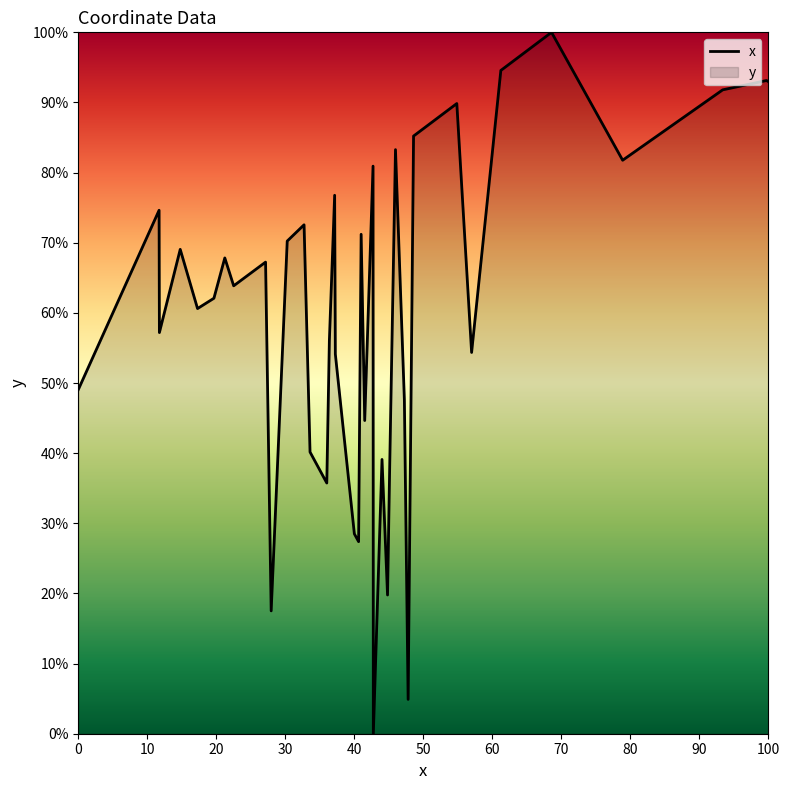

What is the average value?

60.6